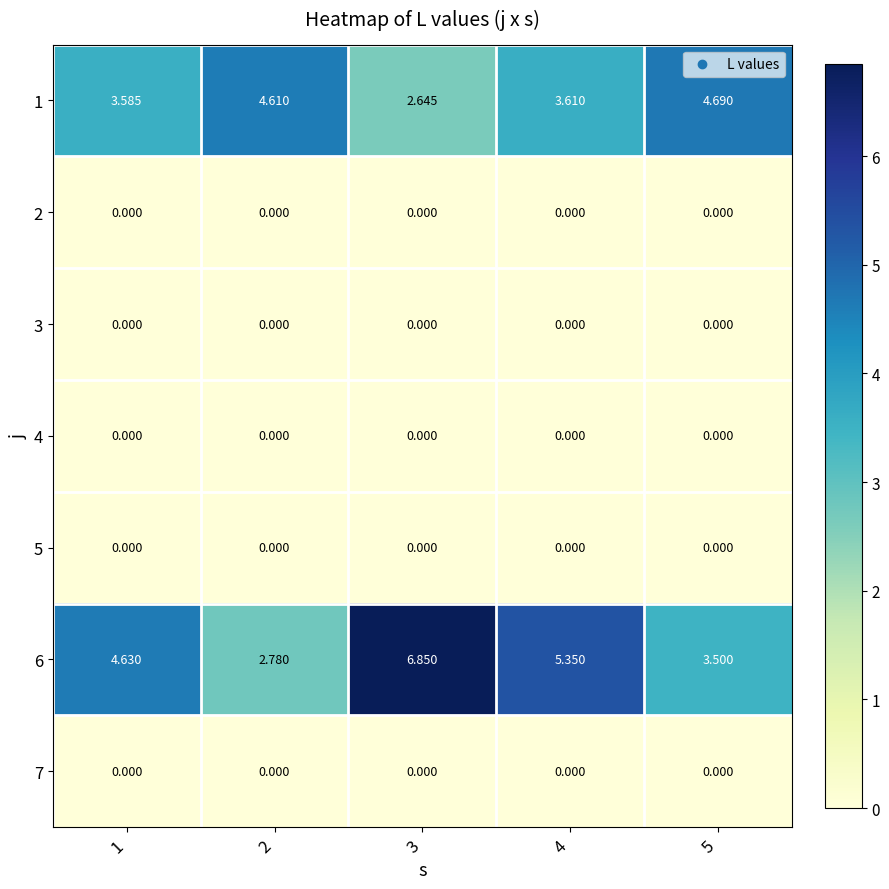

Is the value of 7 at 5 greater than the value of 6 at 5?

No